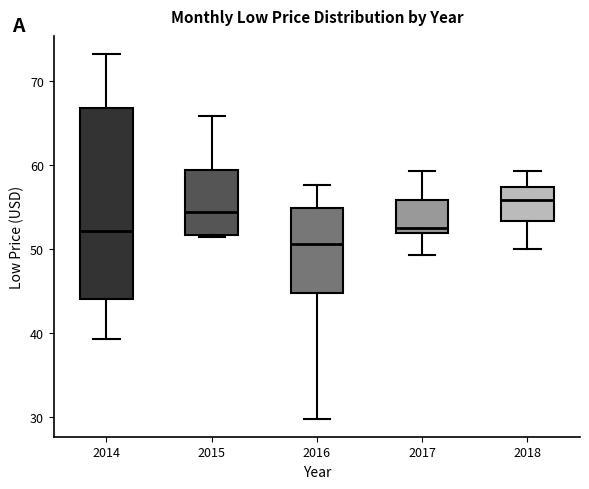

Reading left to right, read every box against the y-axis: the position of its median line, the range the box covers, and the ends of its whiskers. The values are not printed on the chart, so give them approximately, as read against the axis.

2014: median 52, box 44 to 67, whiskers 39 to 73
2015: median 54, box 52 to 59, whiskers 51 to 66
2016: median 51, box 45 to 55, whiskers 30 to 58
2017: median 53, box 52 to 56, whiskers 49 to 59
2018: median 56, box 53 to 57, whiskers 50 to 59